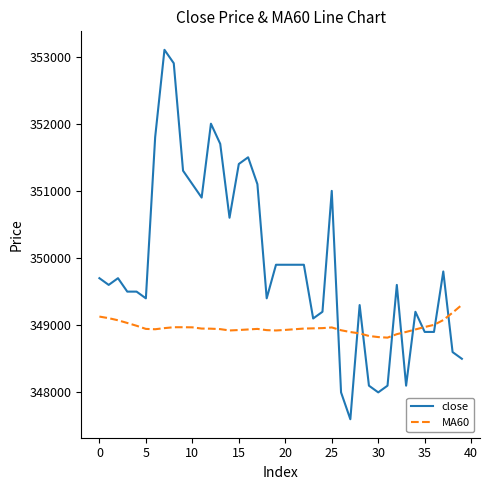

Rank the series by their maximum value, from highest to lowest.

close, MA60